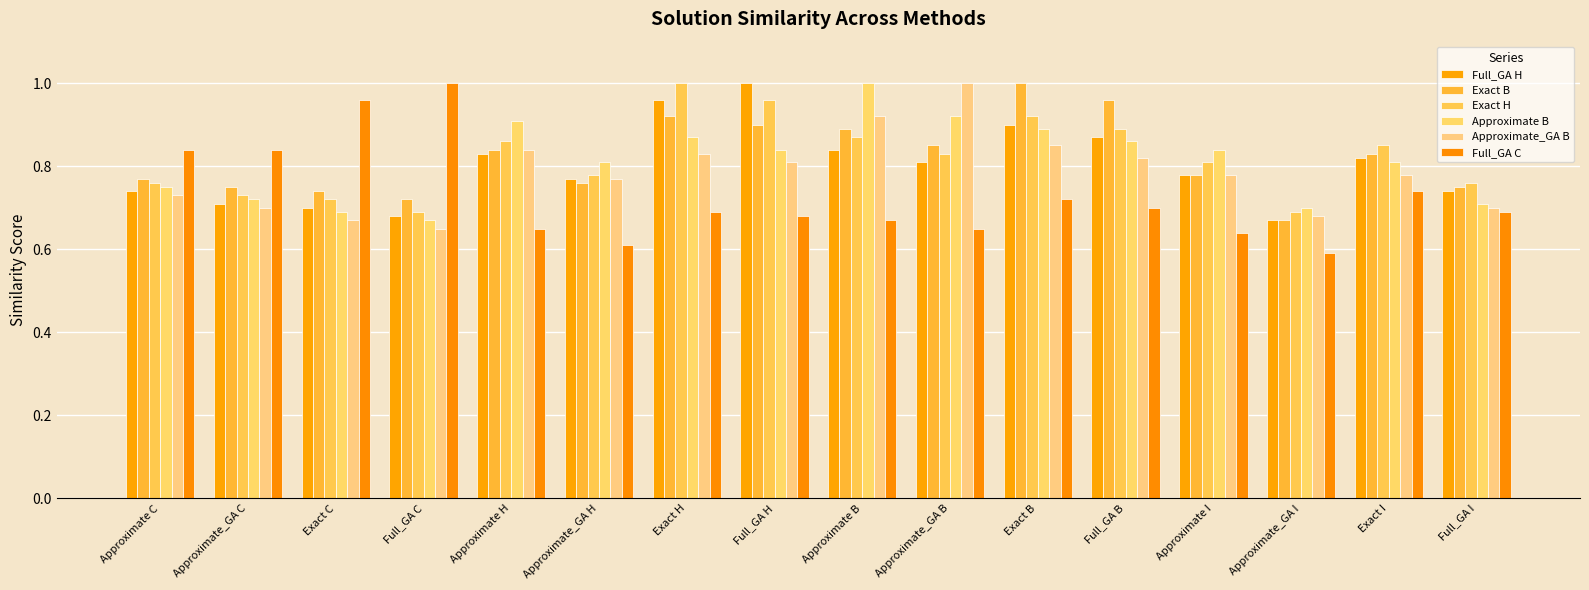

At how many categories does at least one series exceed 0?

16